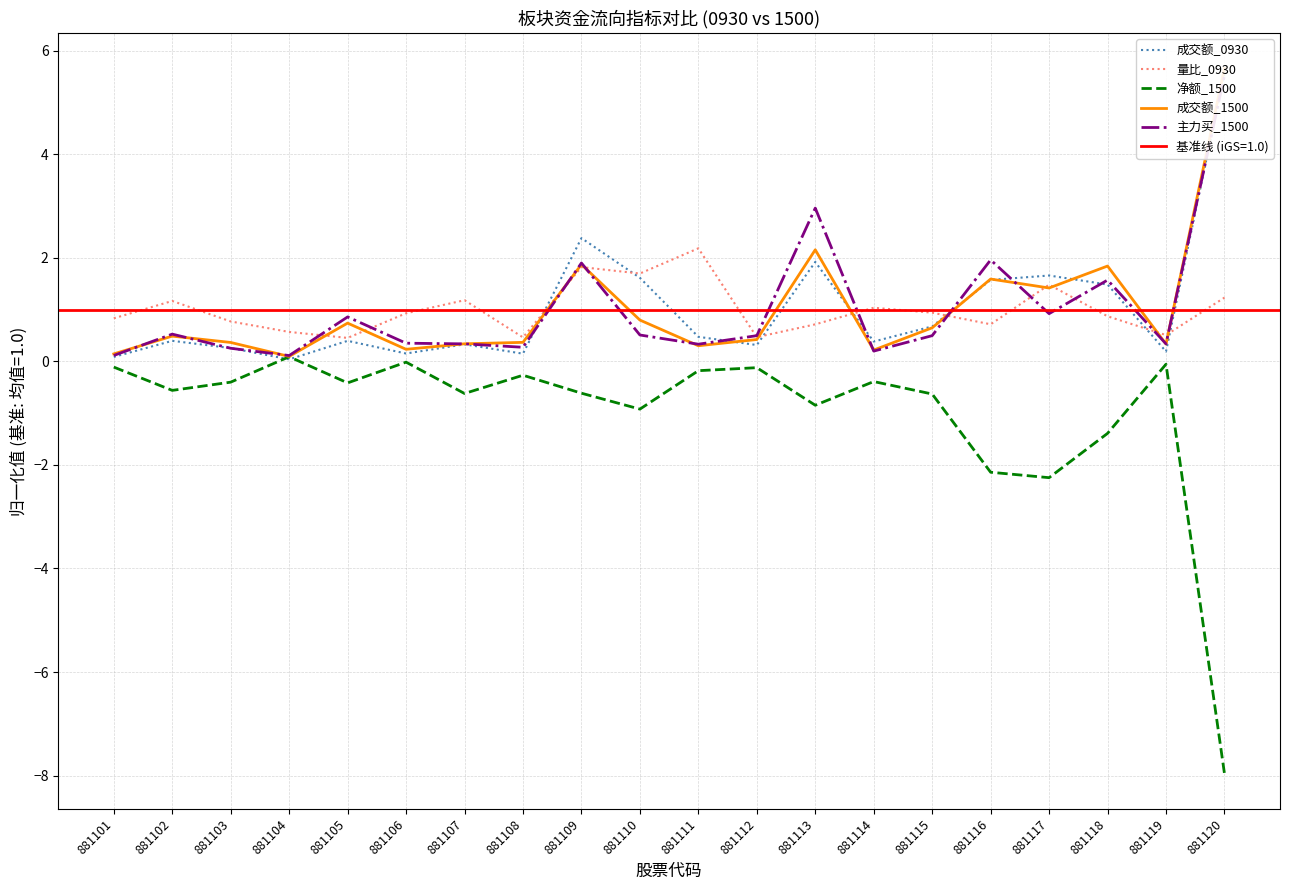

Between 881107 and 881113, which series saw the biggest shift?

主力买_1500